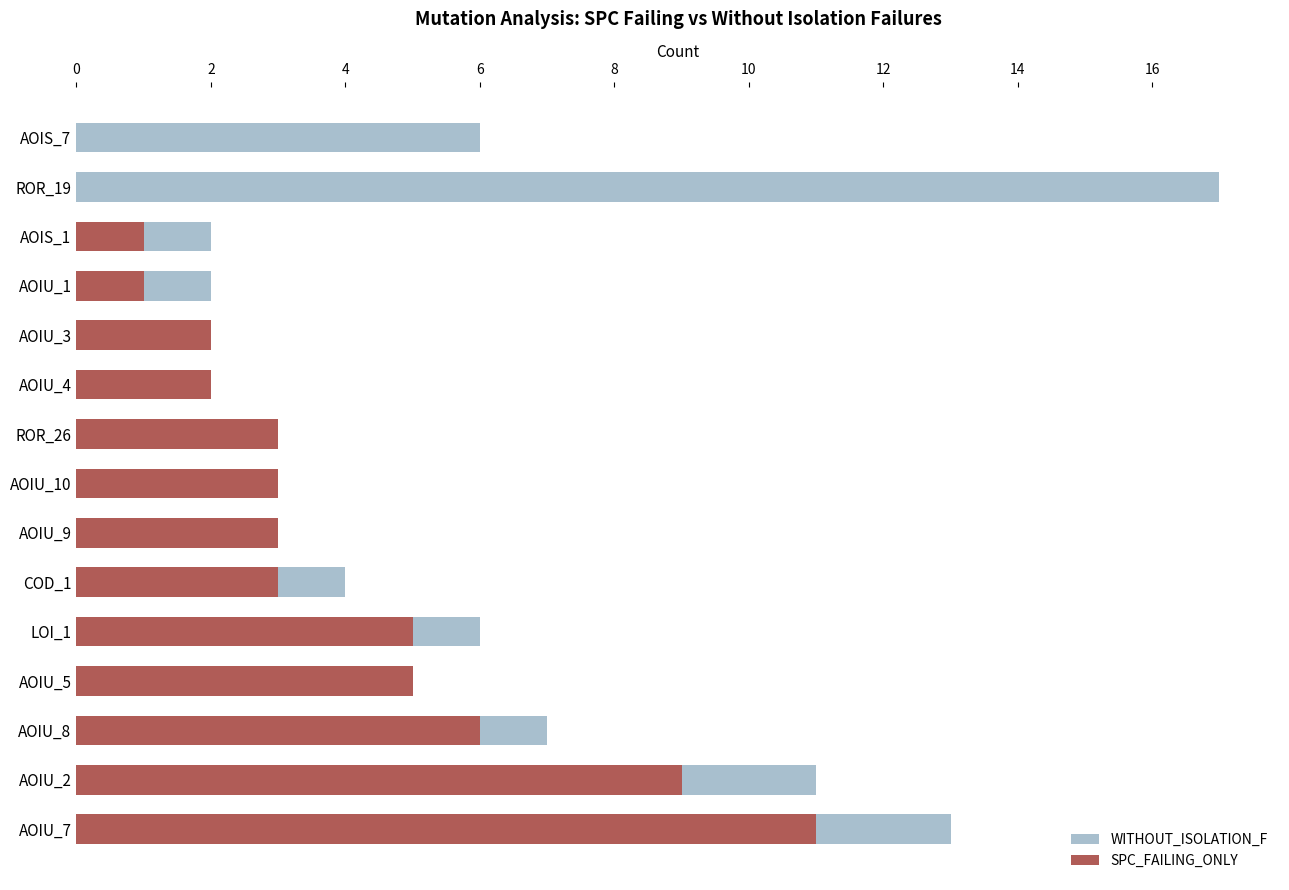

What is the sum of all WITHOUT_ISOLATION_F values?

86